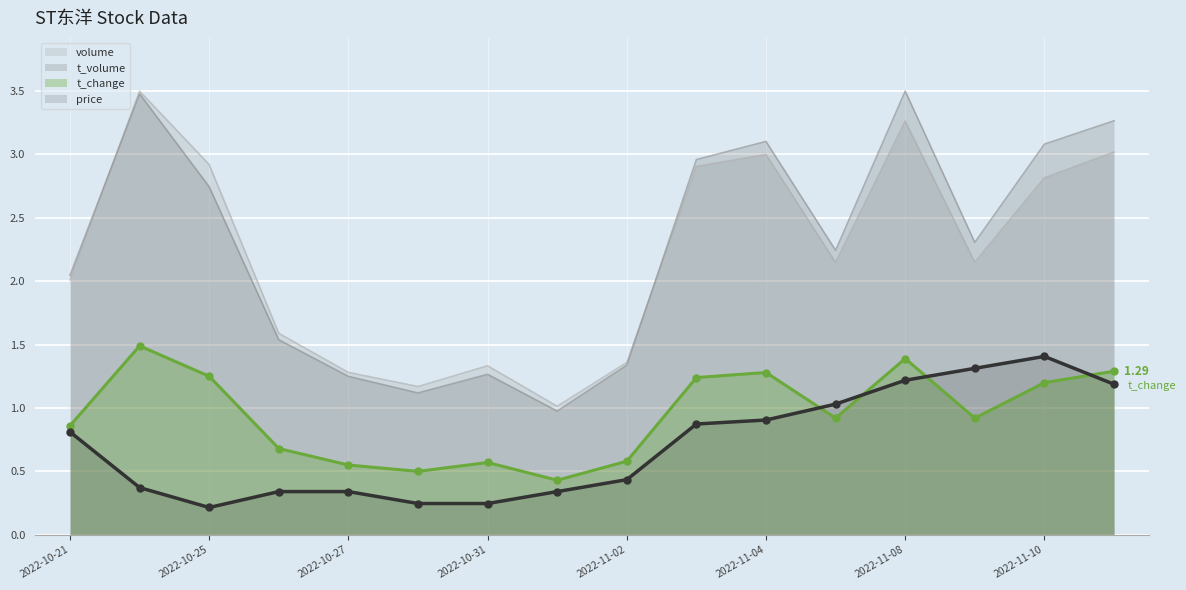

Where does the volume series first go above 2?

2022-10-21